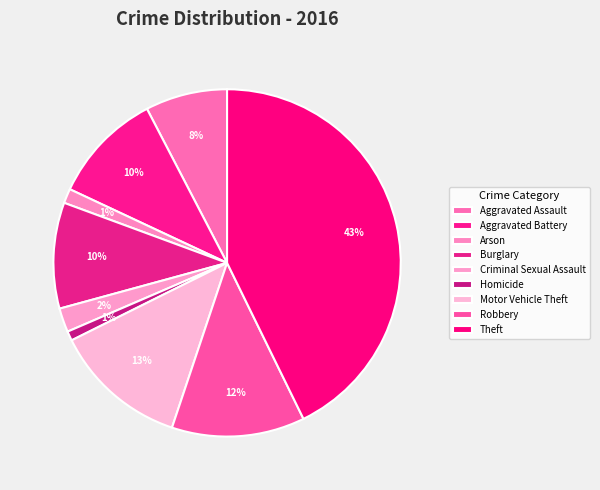

What is the largest slice in the pie chart?

Theft